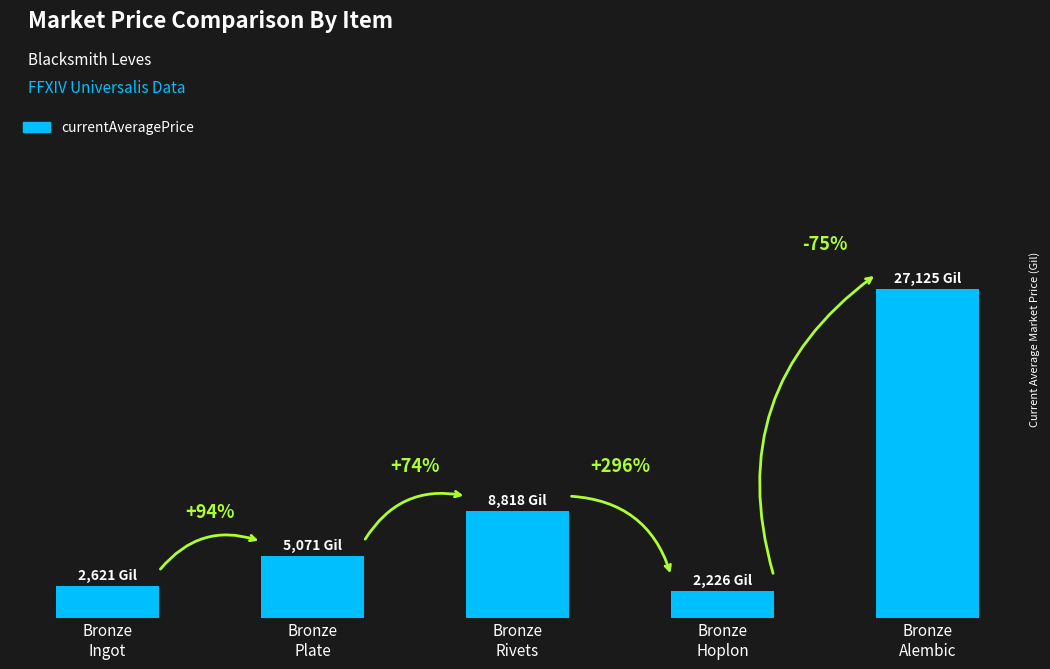

True or false: the data shows 39999.2 at Bronze
Alembic.

False